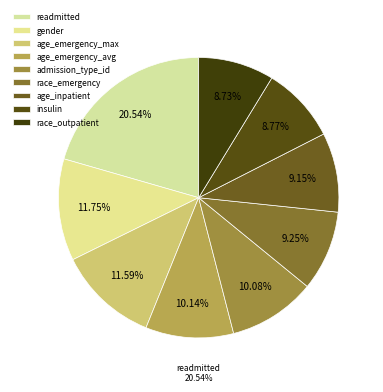

What is the total percentage of race_emergency and readmitted?

29.8%